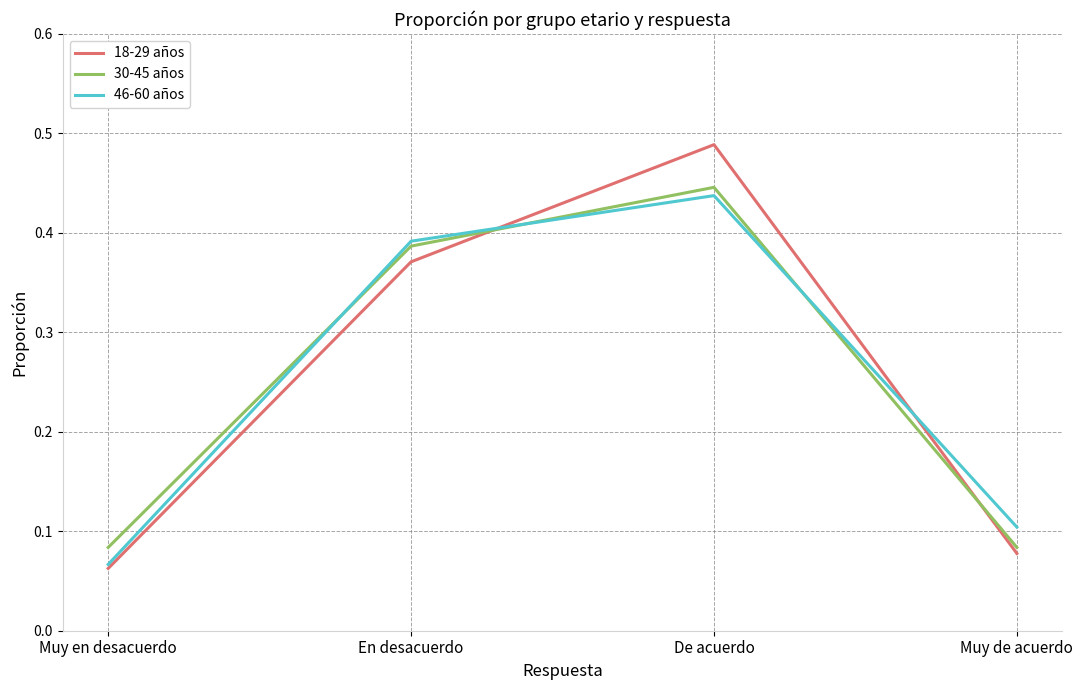

After their last crossing, which series has the higher values: 18-29 años or 30-45 años?

30-45 años